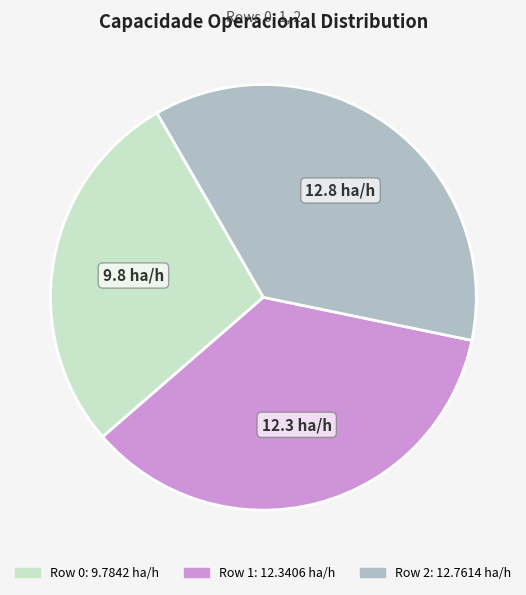

Approximately how many times larger is the value at Row 1 compared to Row 2?

1.0